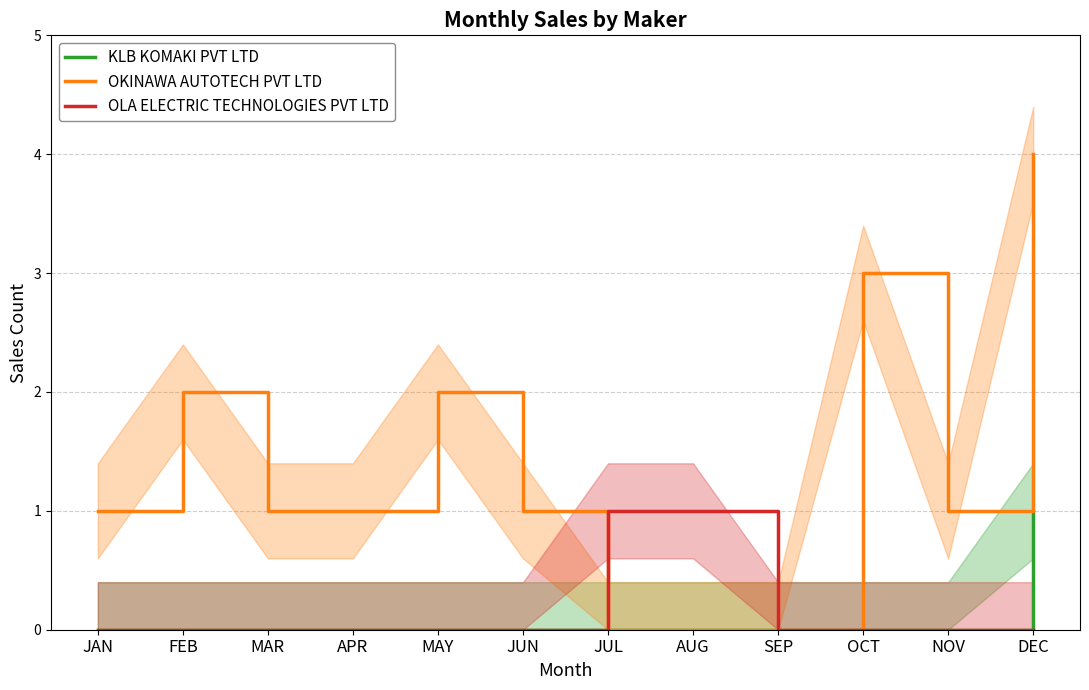

Is this an area chart (filled region under the line)?

No